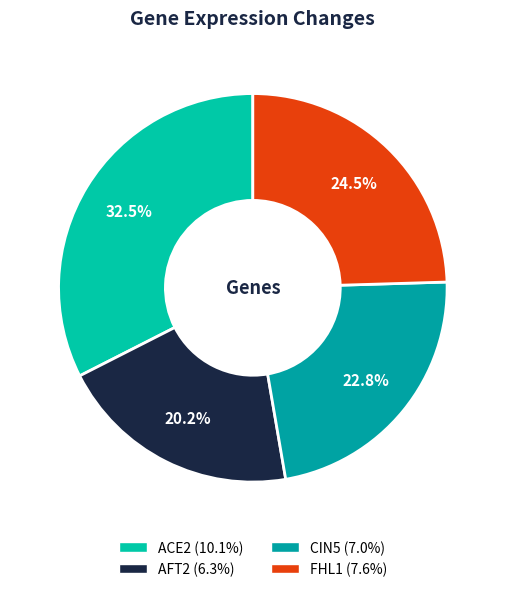

How much of the chart is everything except ACE2?

67.5%